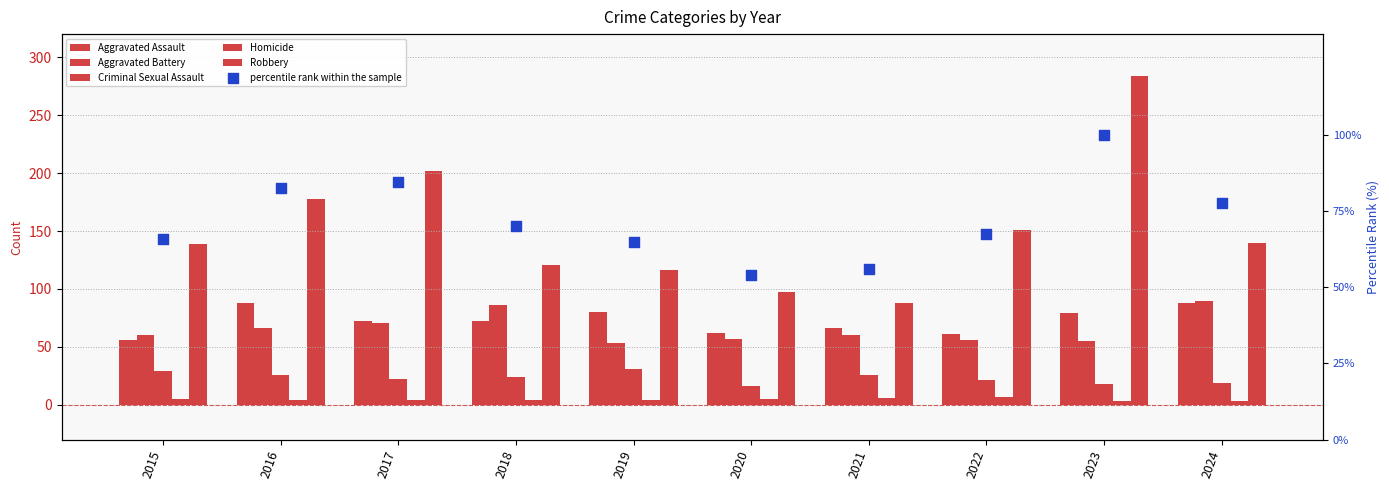

Which series contains the highest Y value?

Robbery